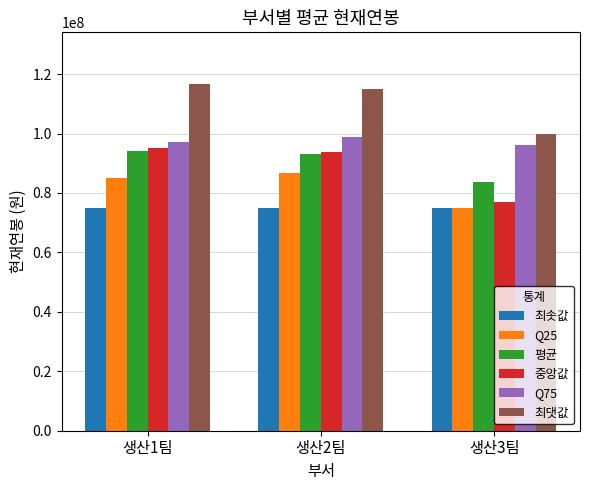

Read the Q75 value at 생산2팀.

98965000.0